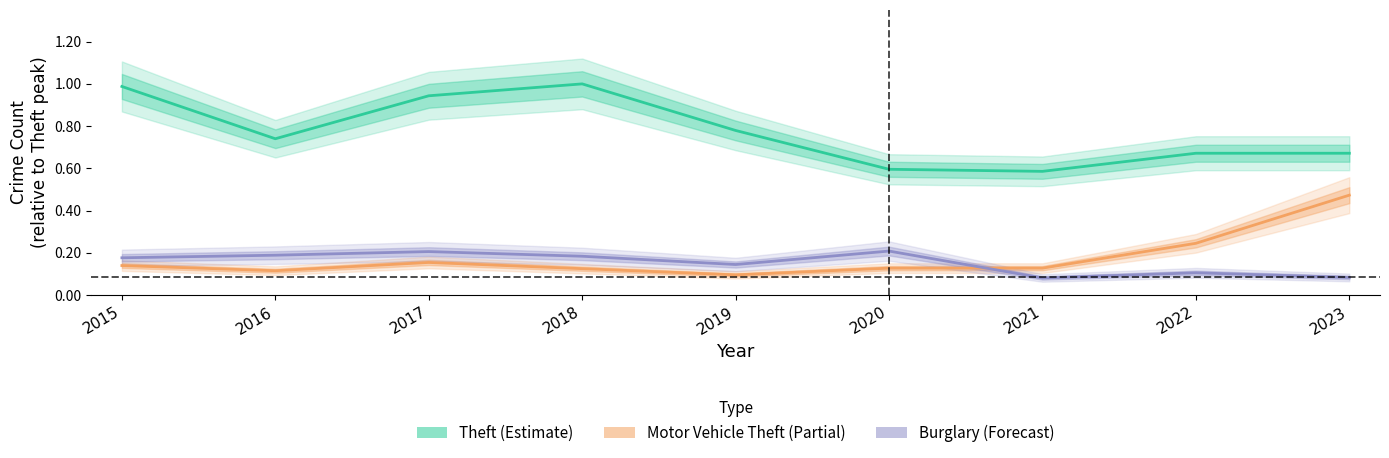

Read the Theft value at 2019.

0.8